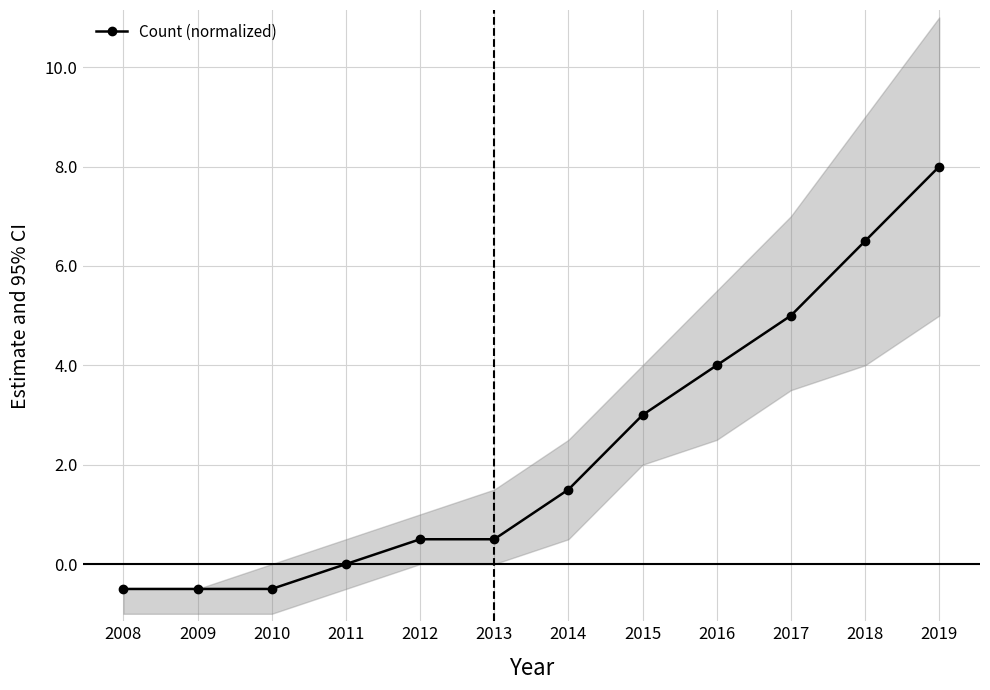

The chart shows a value of 0.1 at 2013. True or false?

False